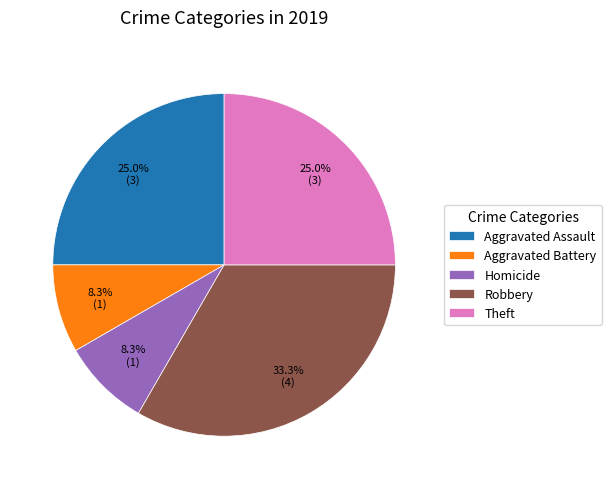

True or false: Aggravated Assault accounts for 25% of the total.

True